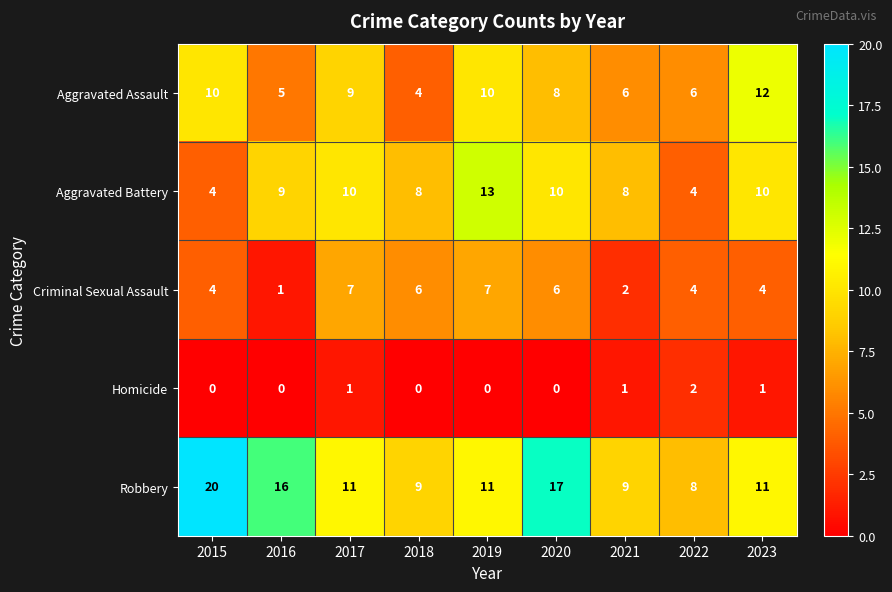

How many values in Homicide are above zero?

4